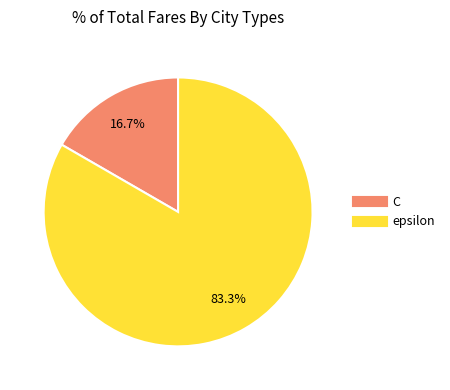

What is the majority slice?

epsilon